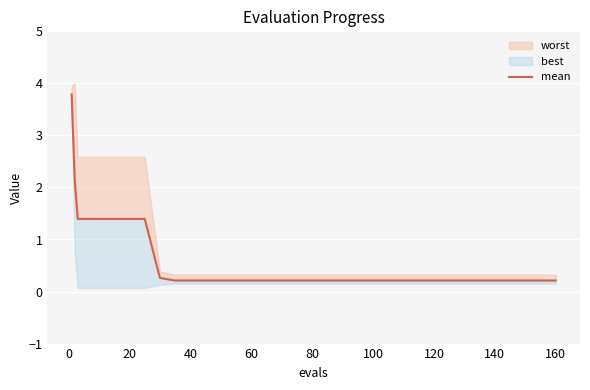

What is the label of the 6th point from the right?

80